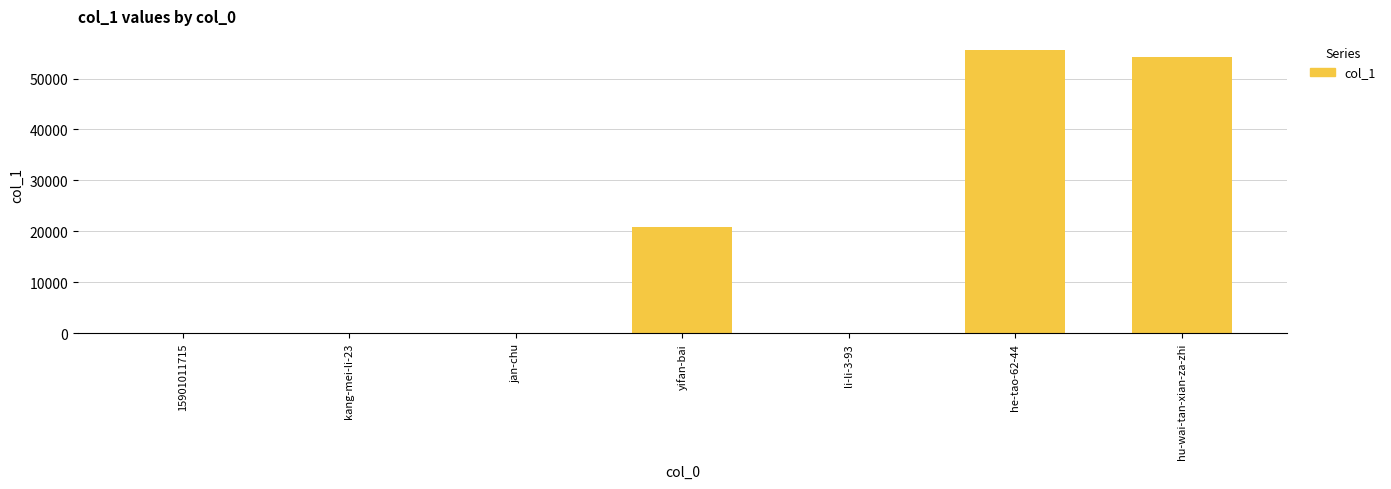

What is the maximum value shown in the chart?

55593